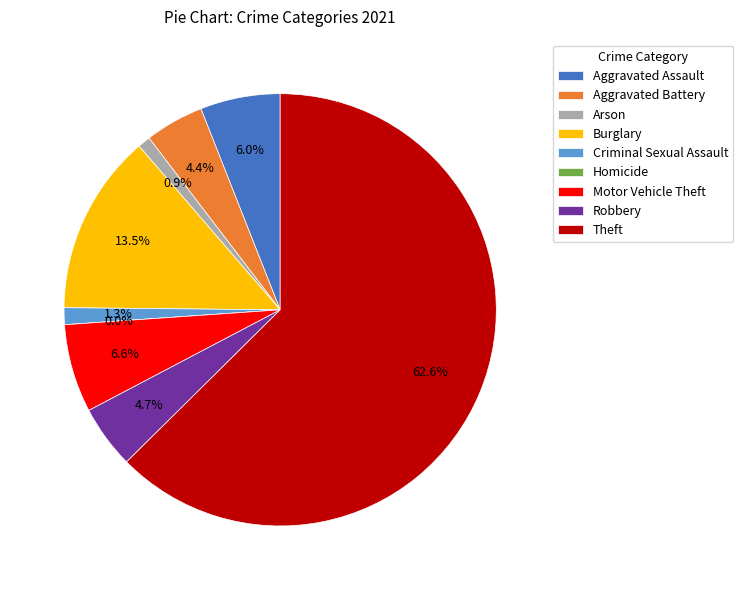

What is the ratio of the value at Aggravated Battery to the value at Theft?

0.1